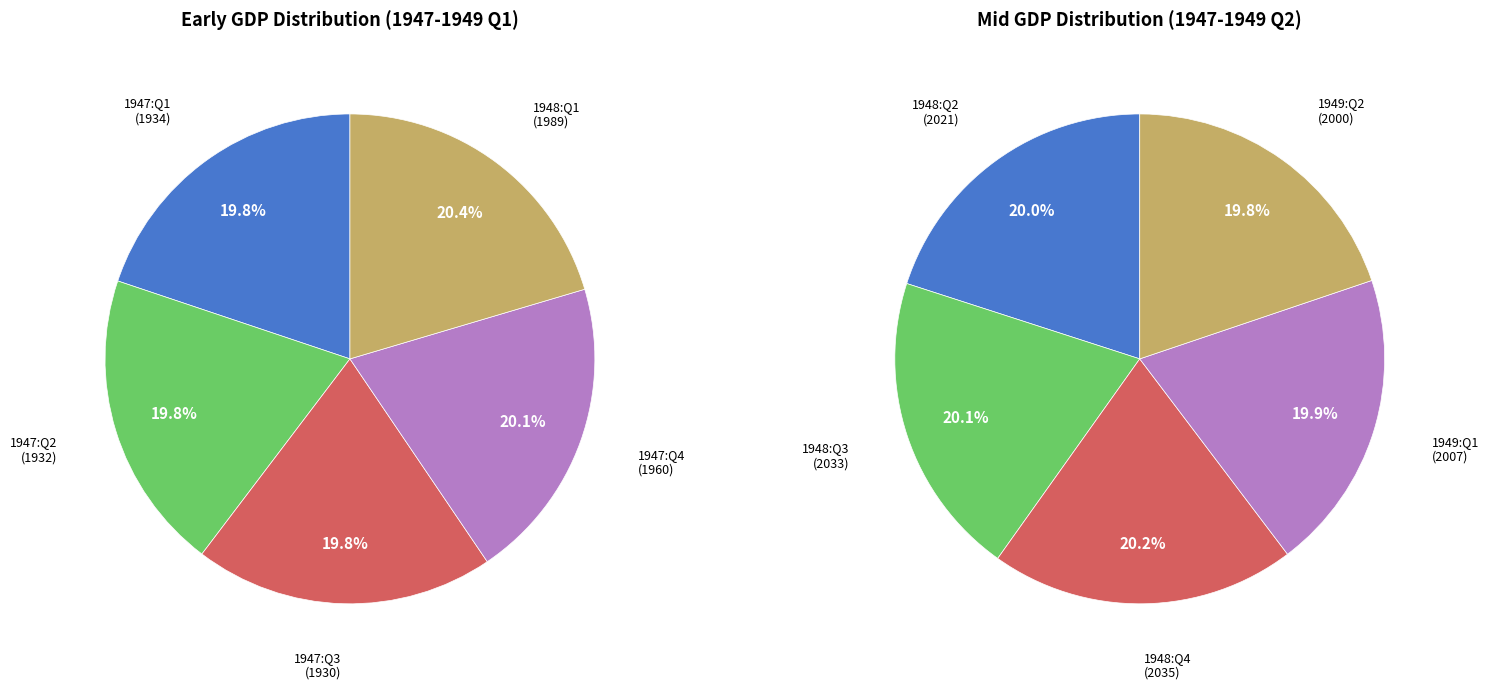

True or false: 1948:Q4 accounts for 1% of the total.

False